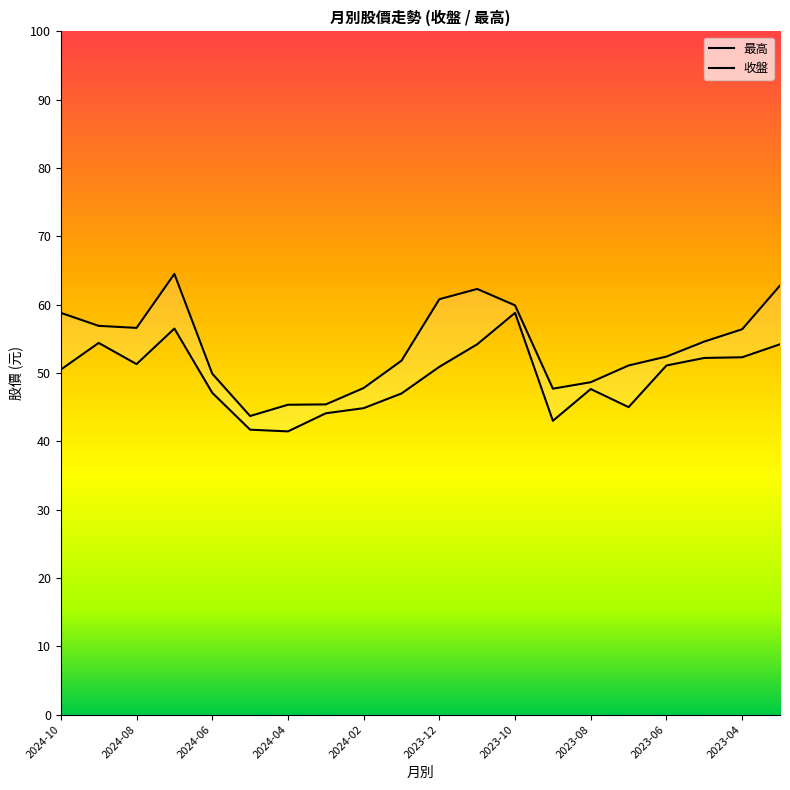

Is the value of 最高 at 2023-12 greater than the value of 收盤 at 2023-03?

Yes